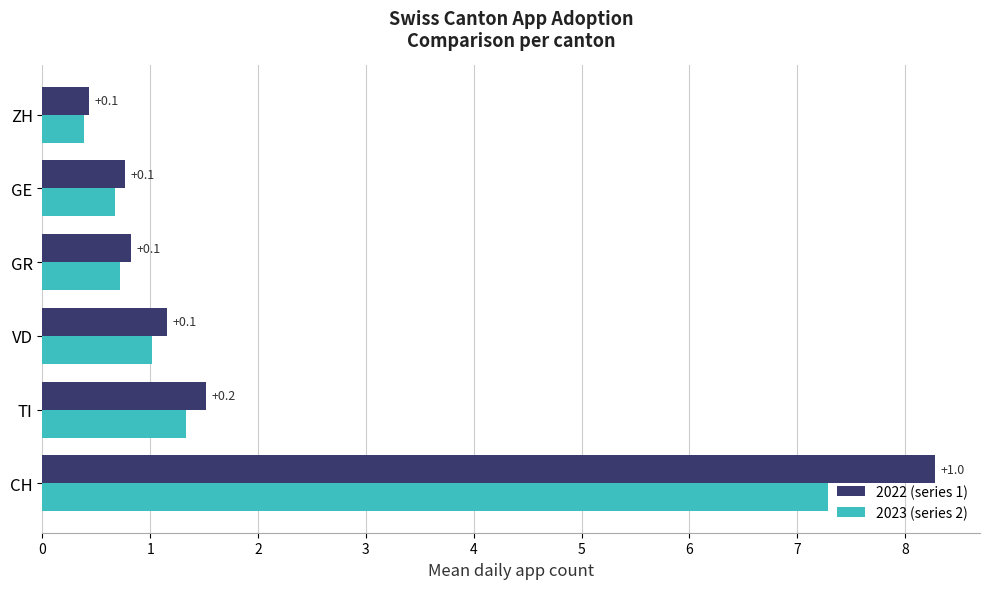

What are all the series names shown in the legend?

2022 (series 1), 2023 (series 2)